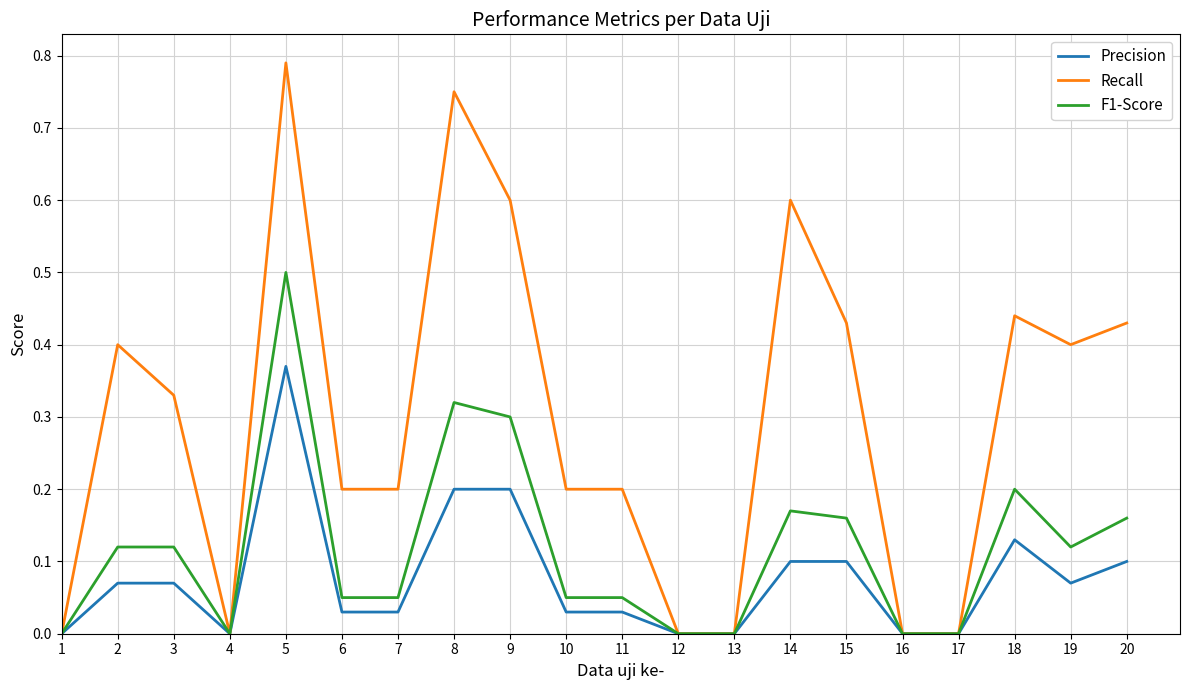

At which category is the sum across all series the highest?

5